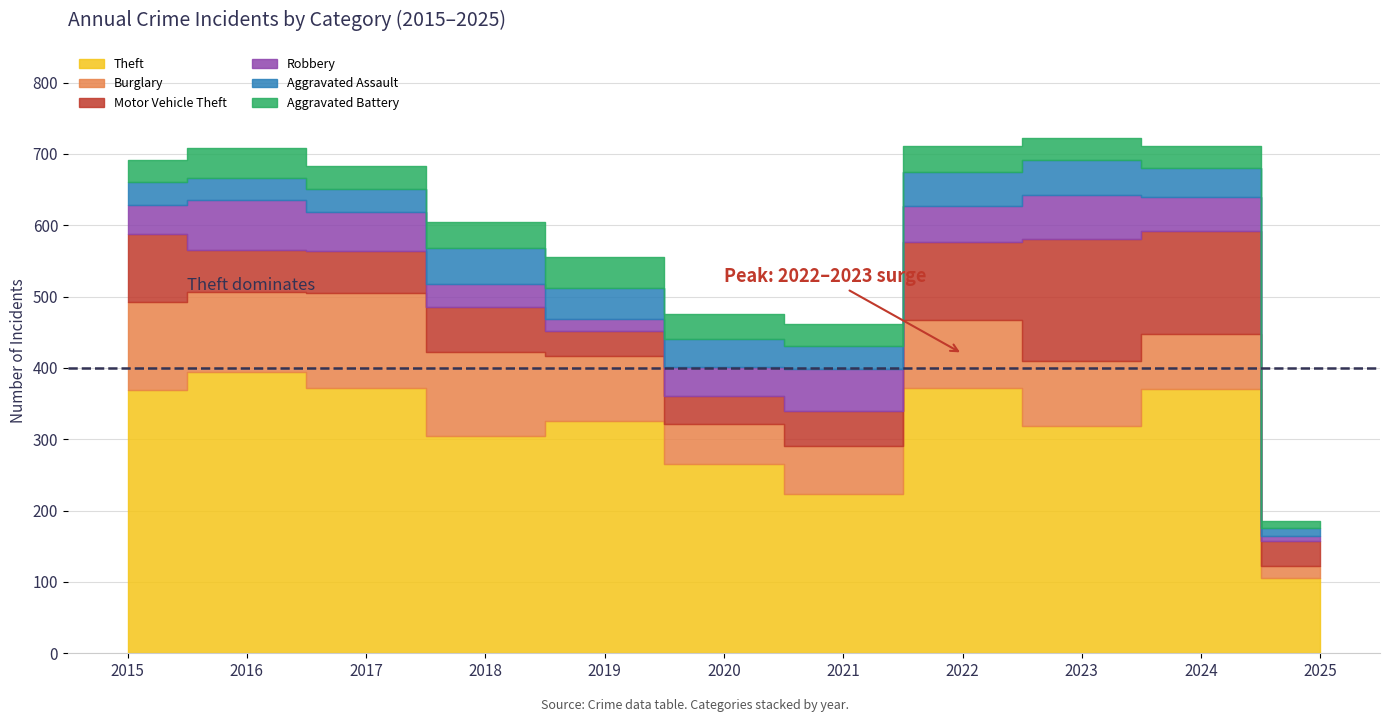

The Aggravated Battery series shows 13 at 2017. True or false?

False